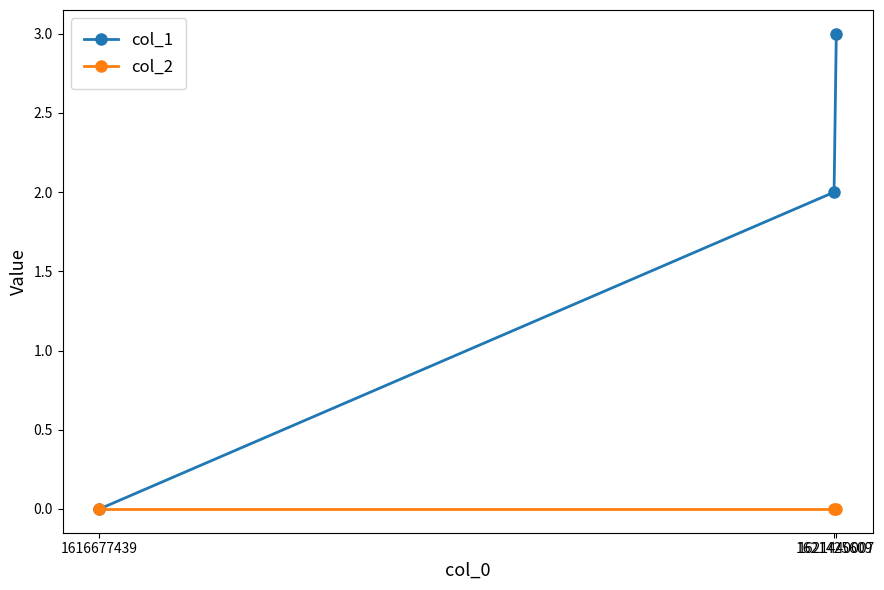

Rank the series by their average value, from lowest to highest.

col_2, col_1